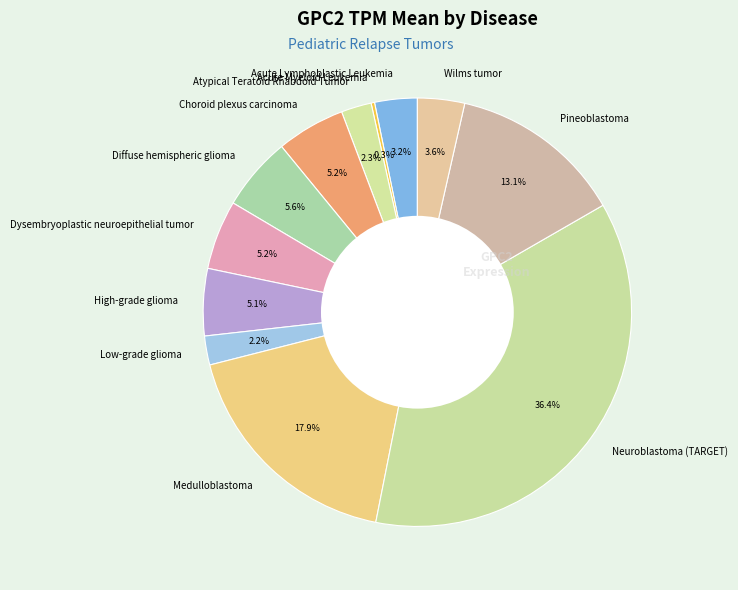

Does any single category account for the majority?

No